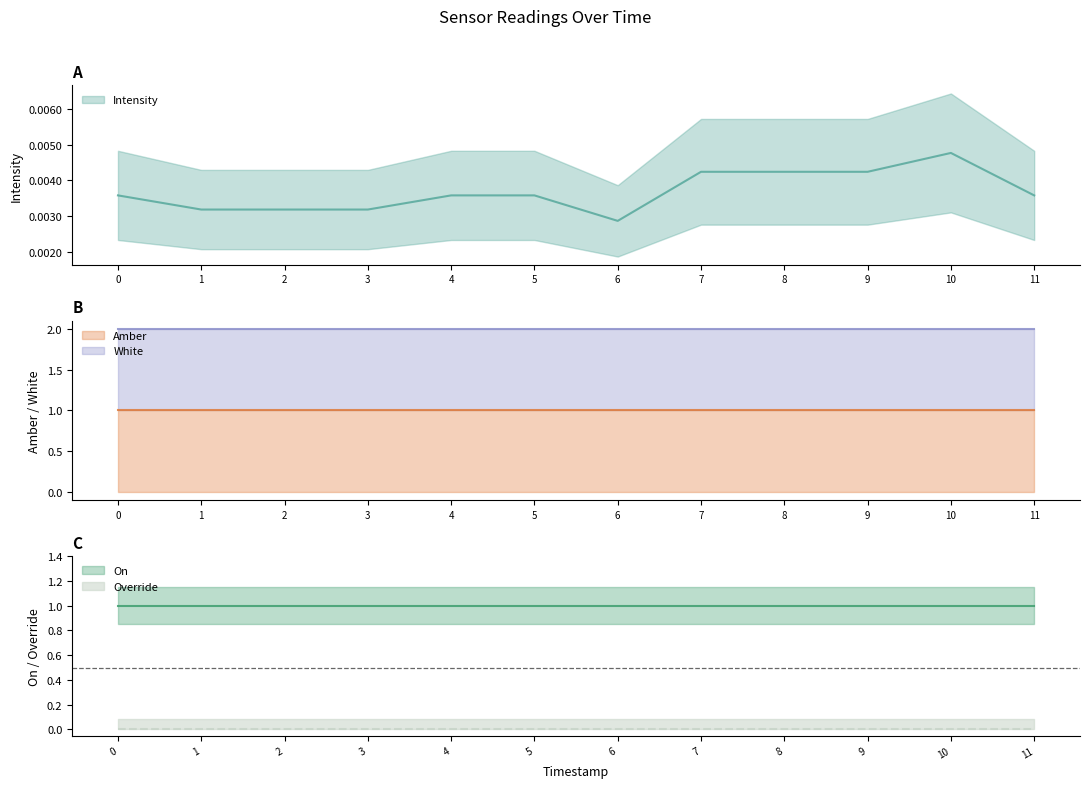

Between 1693028713 and 1693028412, which is larger?

1693028713